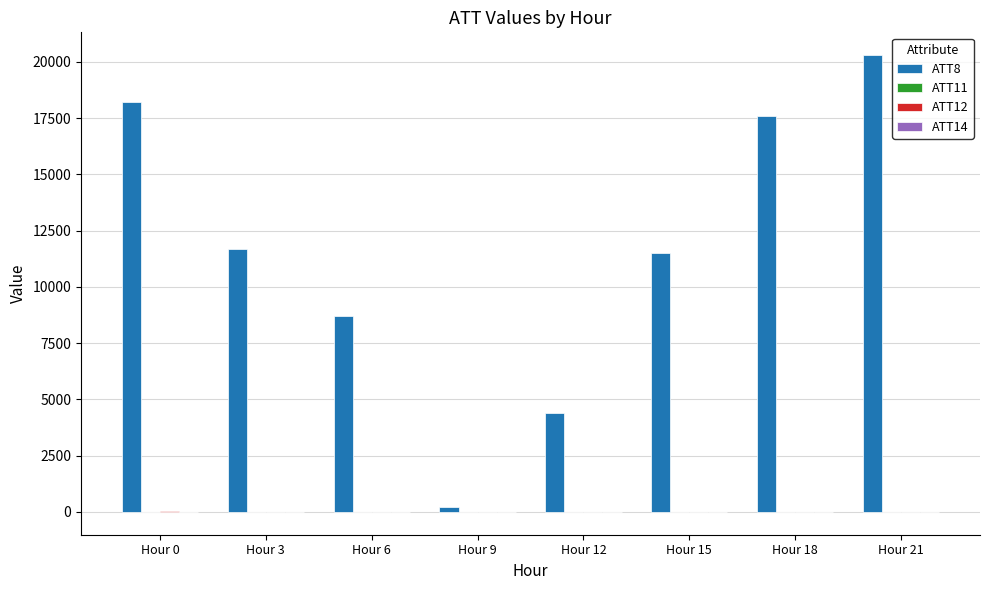

What is the difference between the ATT8 values at Hour 9 and Hour 0?

18000.0